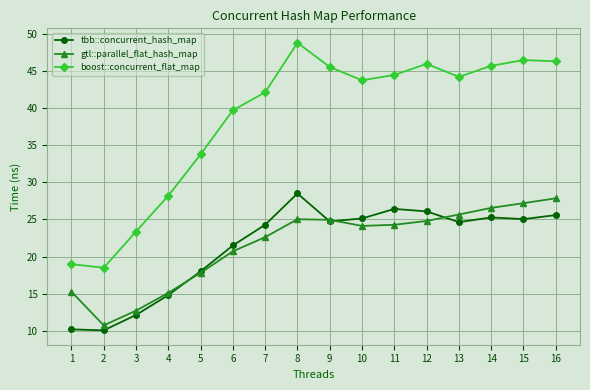

How many categories are shown in the chart?

16